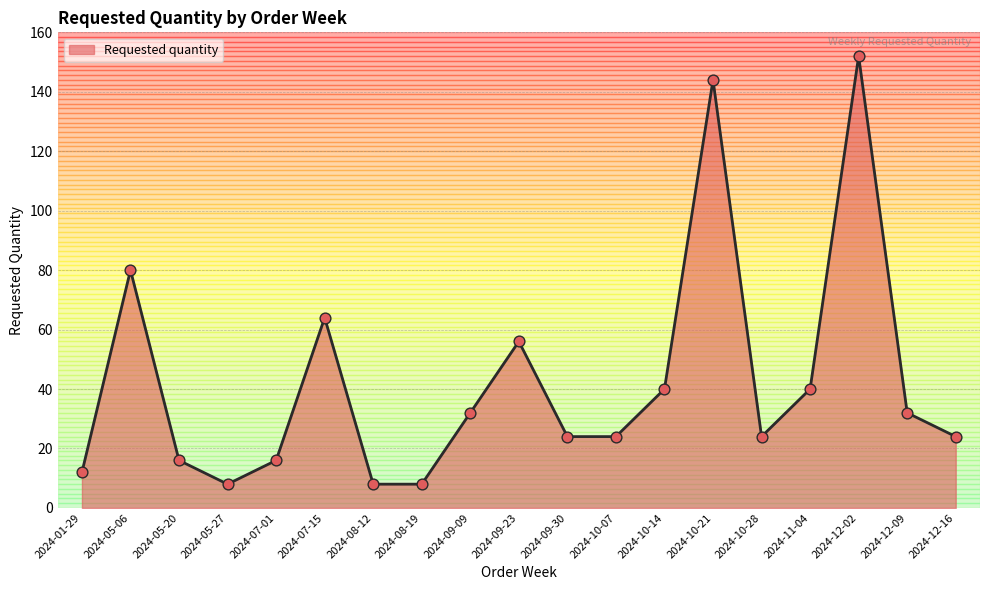

Between 2024-08-19 and 2024-07-15, which is larger?

2024-07-15